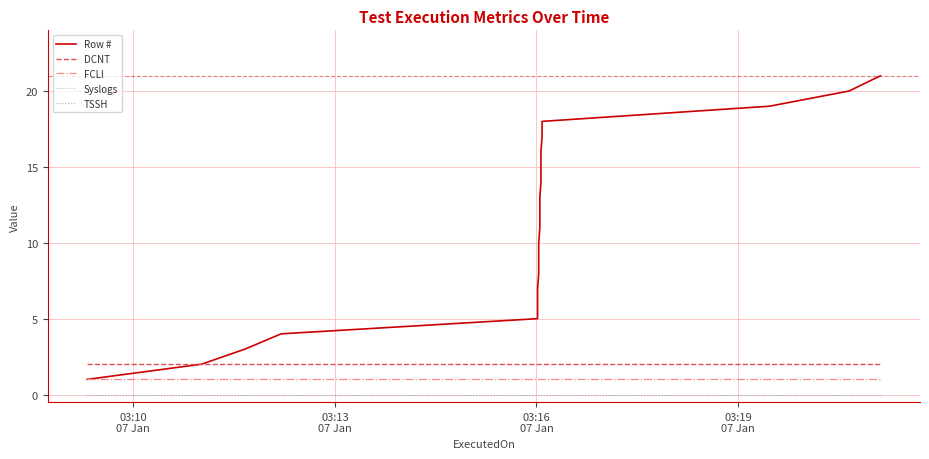

True or false: Syslogs and TSSH intersect in this chart.

False